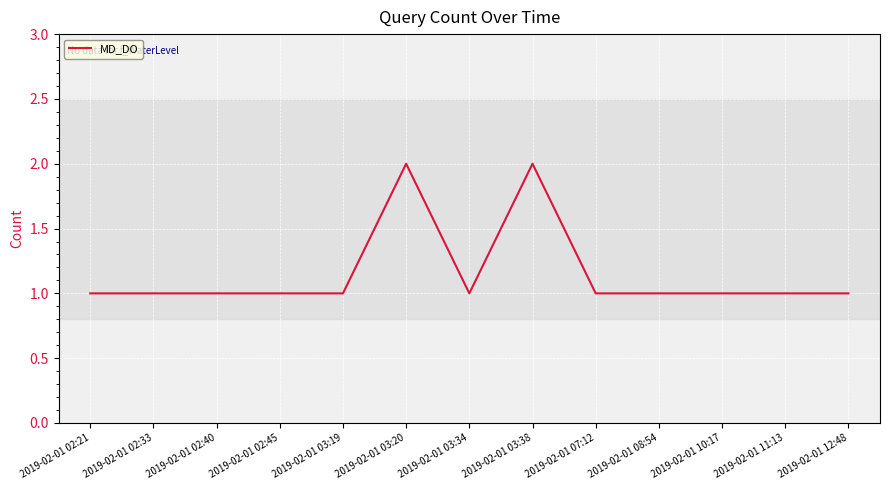

The chart shows a value of 1 at 2019-02-01 10:17. True or false?

True